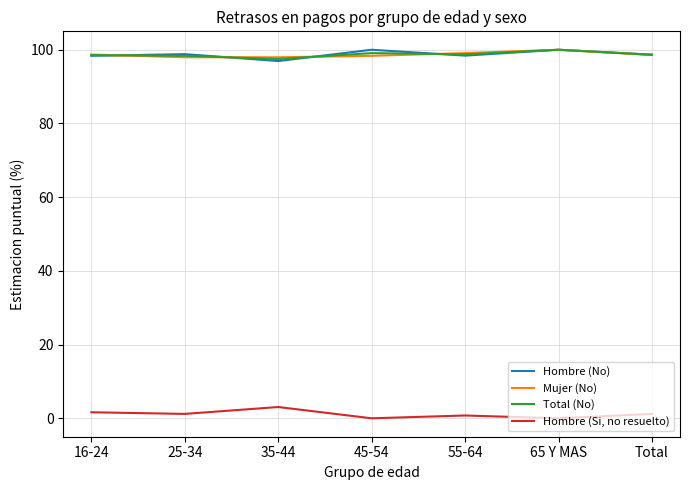

How many series are shown in this chart?

4